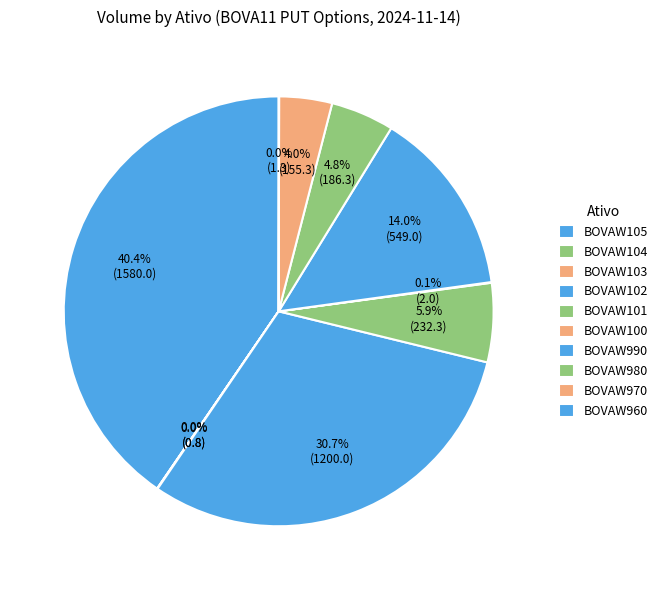

Do BOVAW960 and BOVAW103 together represent more than half of the pie?

No